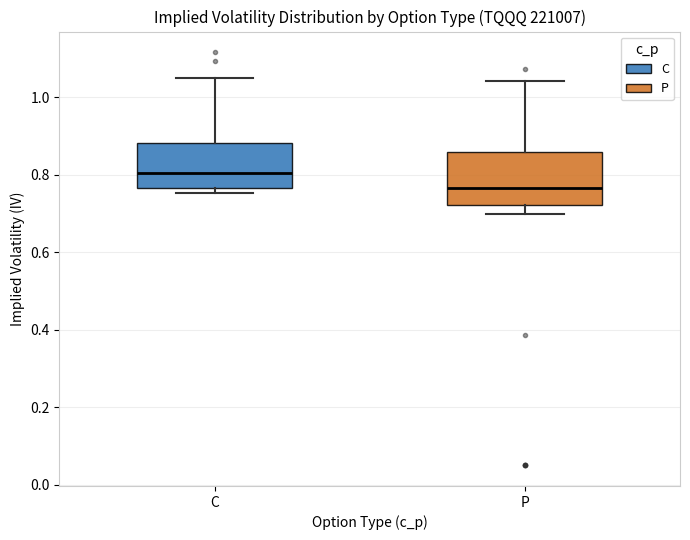

Which box is the tallest, from its lower edge to its upper edge?

P